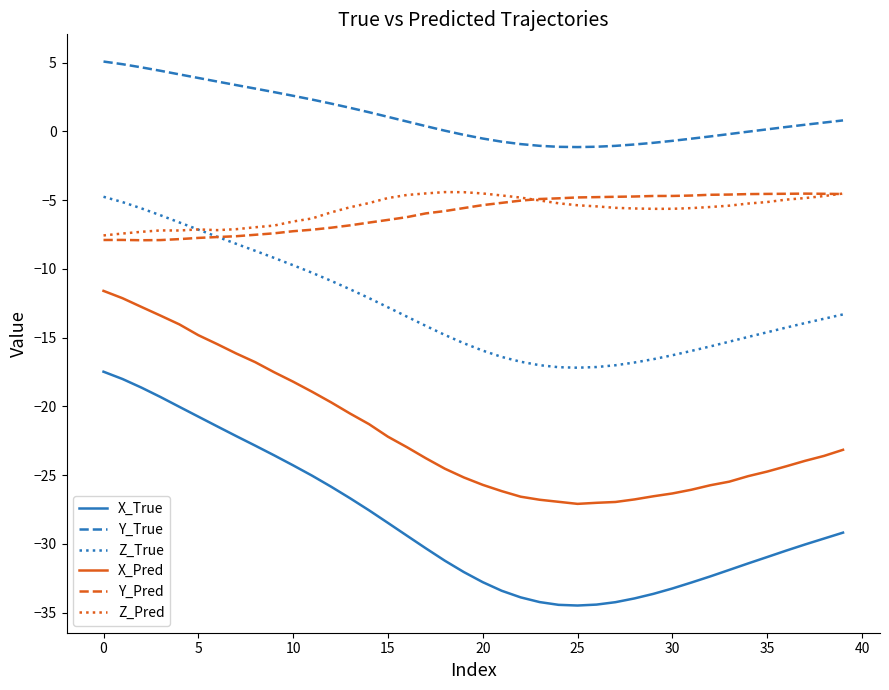

Which series has the widest spread of values?

X_True